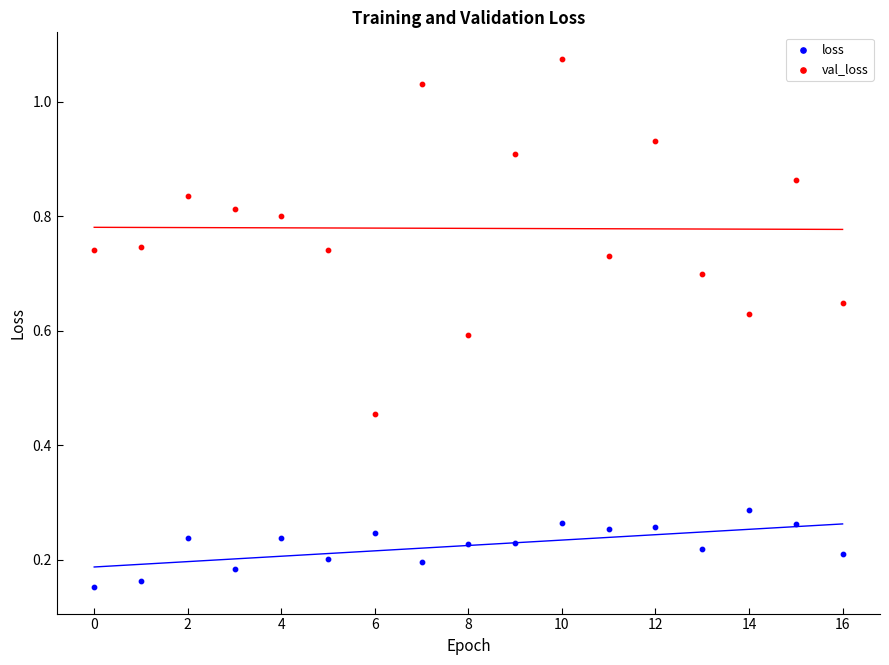

Which series reaches the minimum Y coordinate?

loss